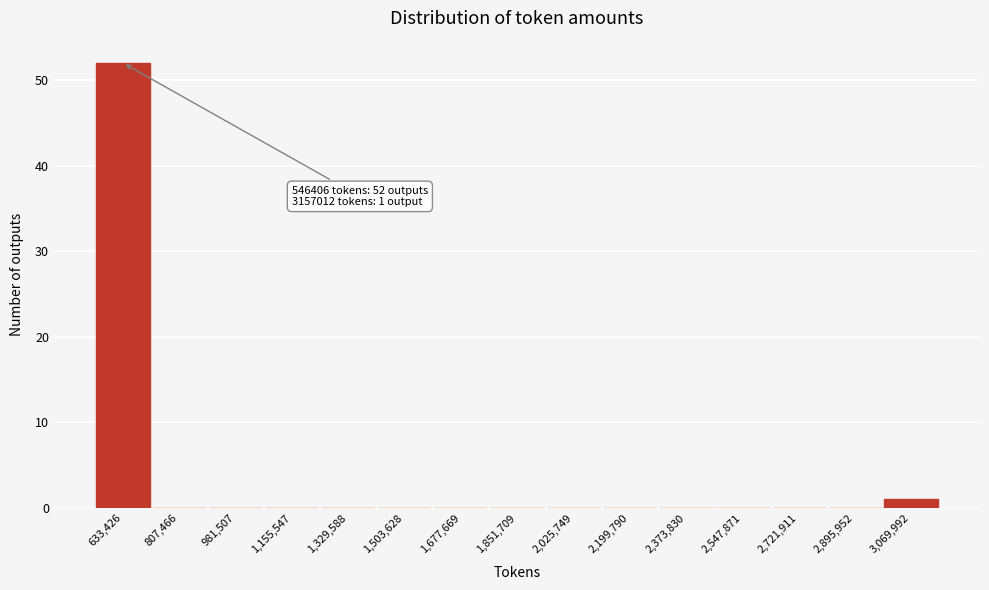

Over which range of the x-axis is the bar tallest?

540000 to 720000